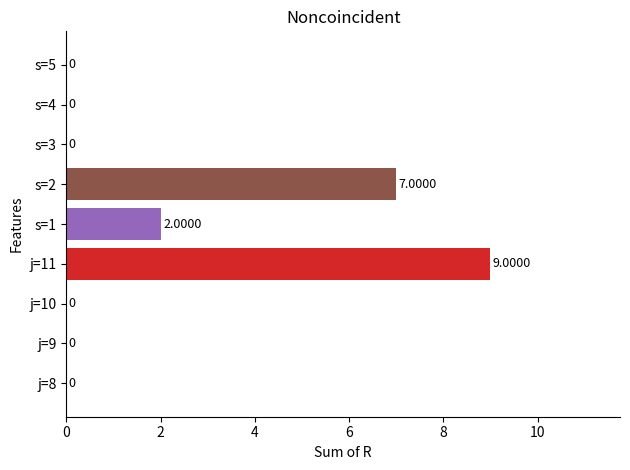

What is the difference between the second highest and second lowest values?

7